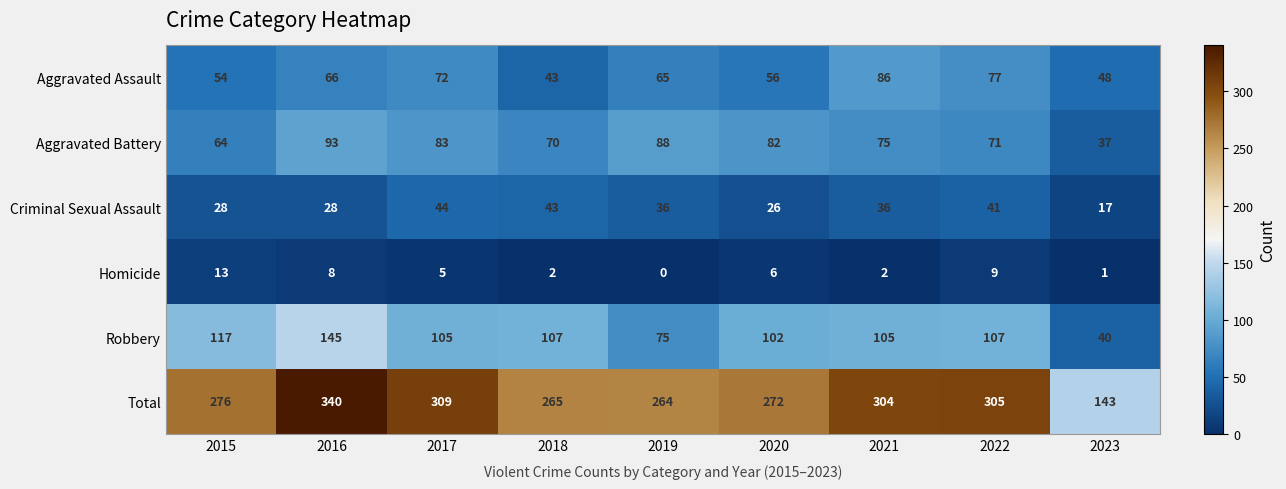

What is the difference between the highest and lowest values at 2023?

142